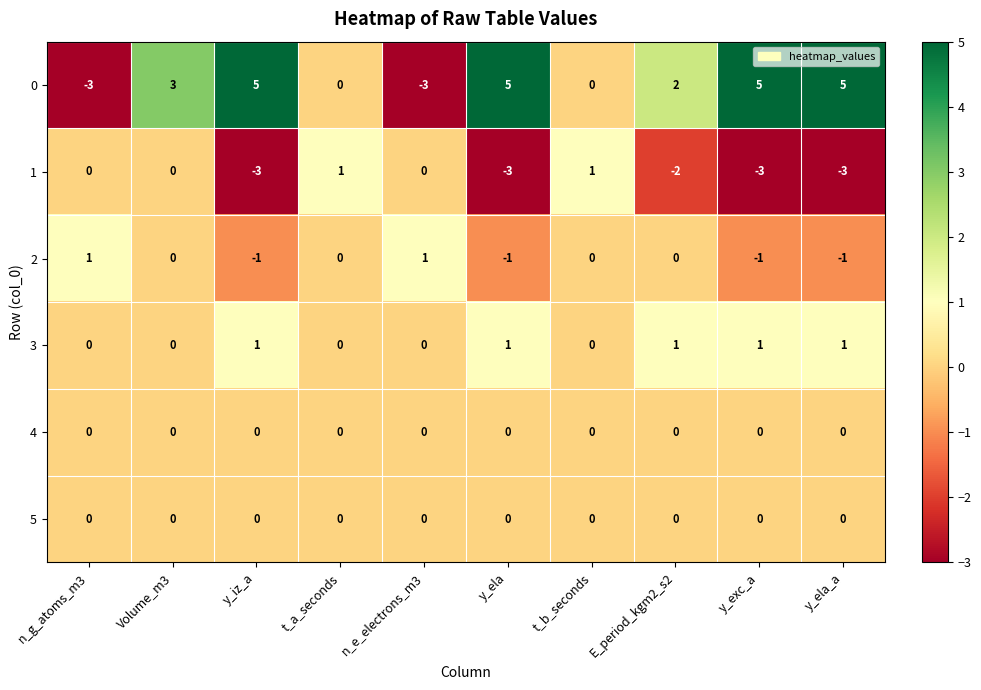

Which series has the largest range (max minus min)?

0